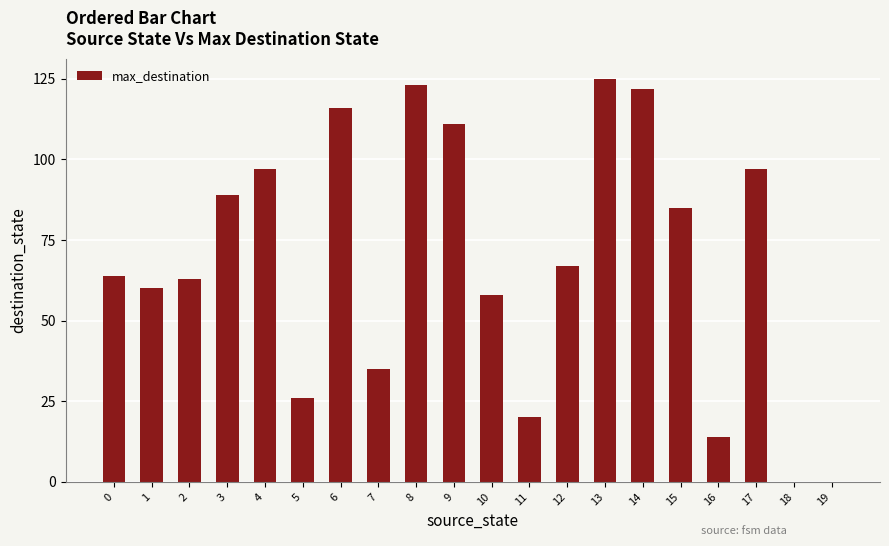

What is the sum of the values at 6 and 10?

174